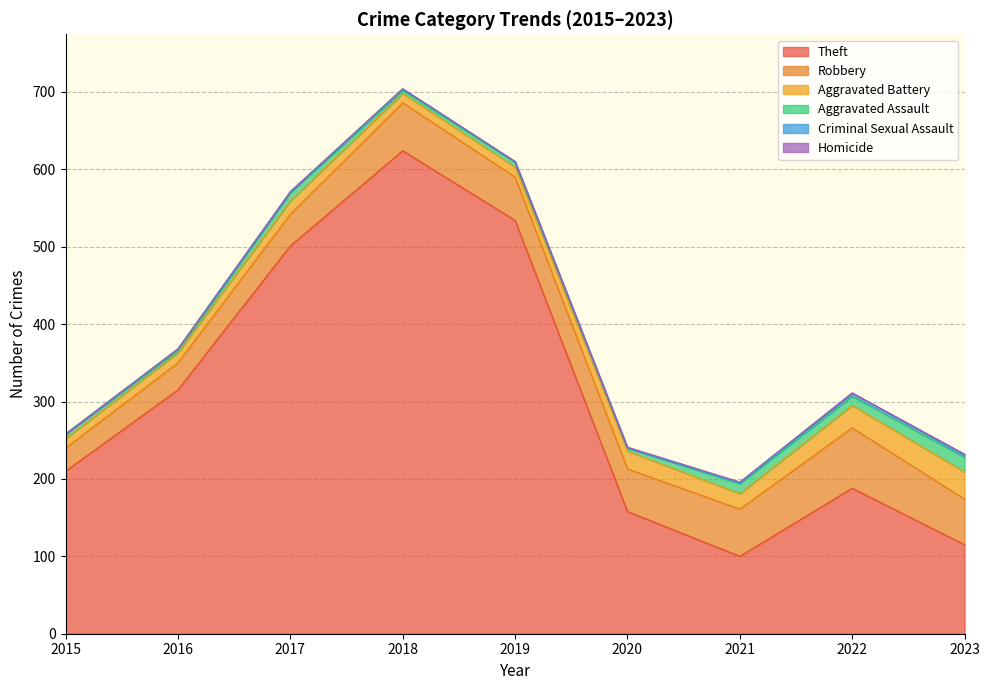

Where does the Aggravated Assault series first go above 6?

2017